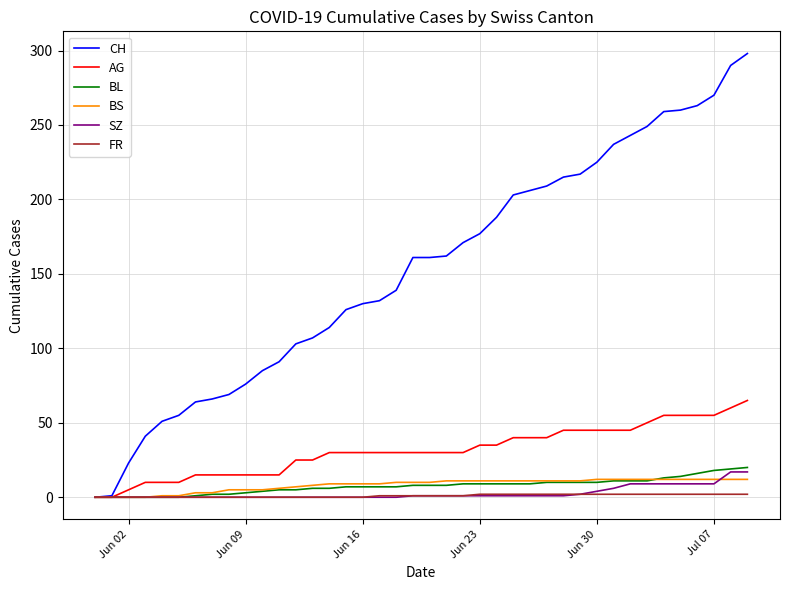

Which series has the largest total across all categories?

CH